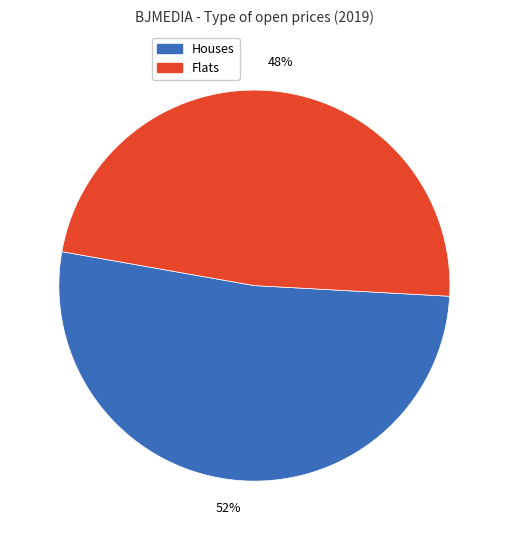

How many slices are in this pie chart?

2